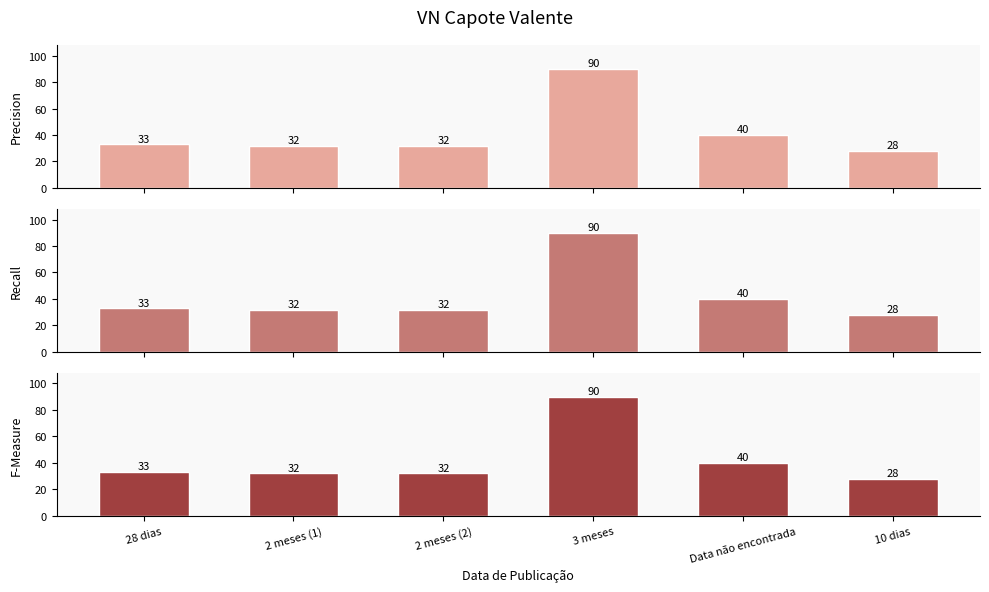

Between 28 dias and 10 dias, which series saw the biggest shift?

Precision